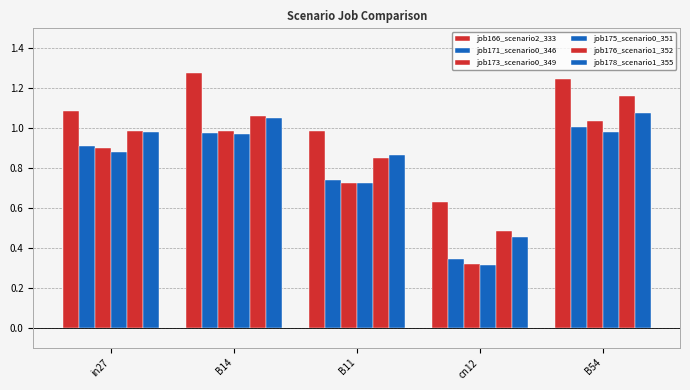

Reading right to left, list all the values displayed in this chart.

job166_scenario2_333: 1.2	0.6	1.0	1.3	1.1
job171_scenario0_346: 1.0	0.3	0.7	1.0	0.9
job173_scenario0_349: 1.0	0.3	0.7	1.0	0.9
job175_scenario0_351: 1.0	0.3	0.7	1.0	0.9
job176_scenario1_352: 1.2	0.5	0.9	1.1	1.0
job178_scenario1_355: 1.1	0.5	0.9	1.1	1.0